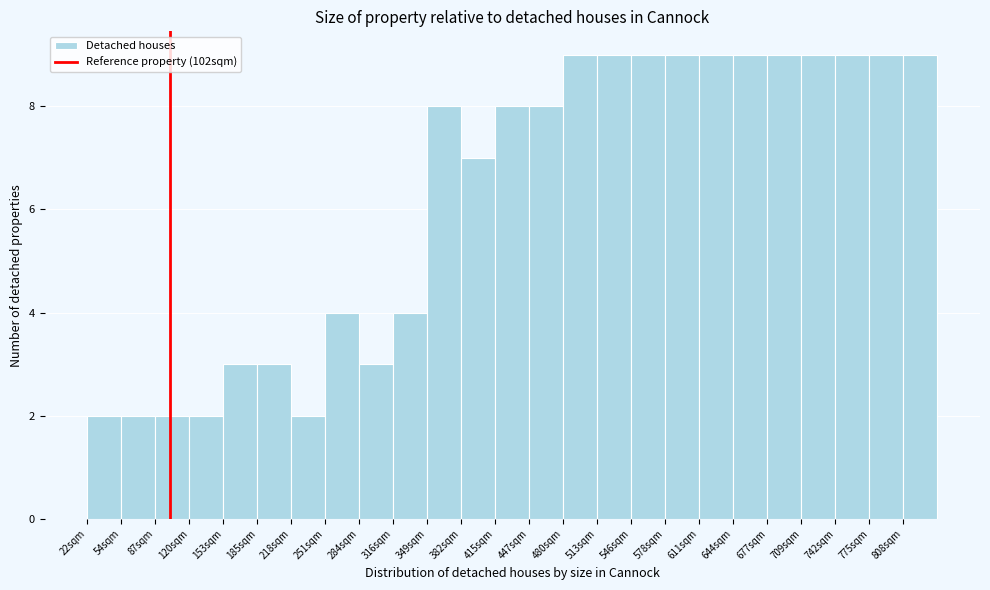

Reading left to right, list every bar in this chart as the range it spans on the x-axis followed by its height. Neither the bar edges nor the heights are printed on the chart, so give them approximately, as read against the axes.

20 to 55: 2
55 to 90: 2
90 to 120: 2
120 to 155: 2
155 to 185: 3
185 to 220: 3
220 to 250: 2
250 to 285: 4
285 to 315: 3
315 to 350: 4
350 to 380: 8
380 to 415: 7
415 to 450: 8
450 to 480: 8
480 to 515: 9
515 to 545: 9
545 to 580: 9
580 to 610: 9
610 to 645: 9
645 to 675: 9
675 to 710: 9
710 to 745: 9
745 to 775: 9
775 to 810: 9
810 to 840: 9